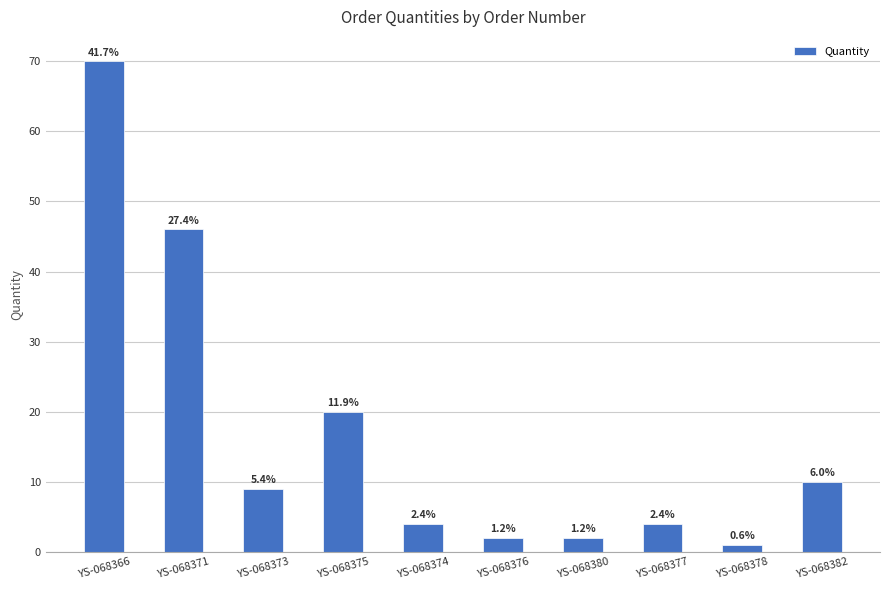

Rank the categories by value from lowest to highest.

YS-068378, YS-068376, YS-068380, YS-068374, YS-068377, YS-068373, YS-068382, YS-068375, YS-068371, YS-068366